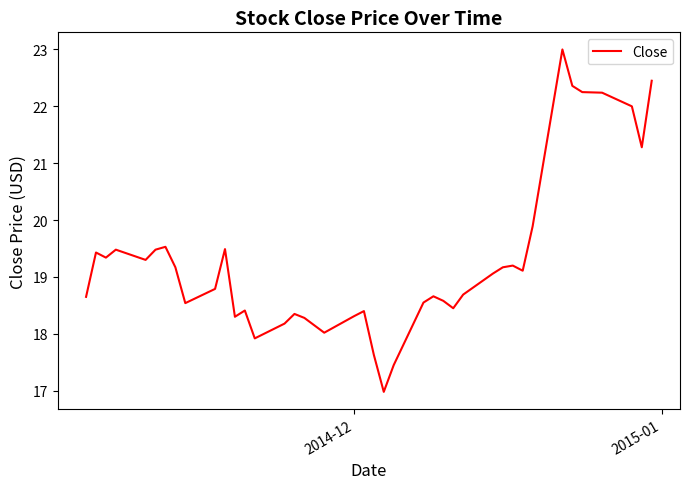

What is the smallest value displayed?

17.0